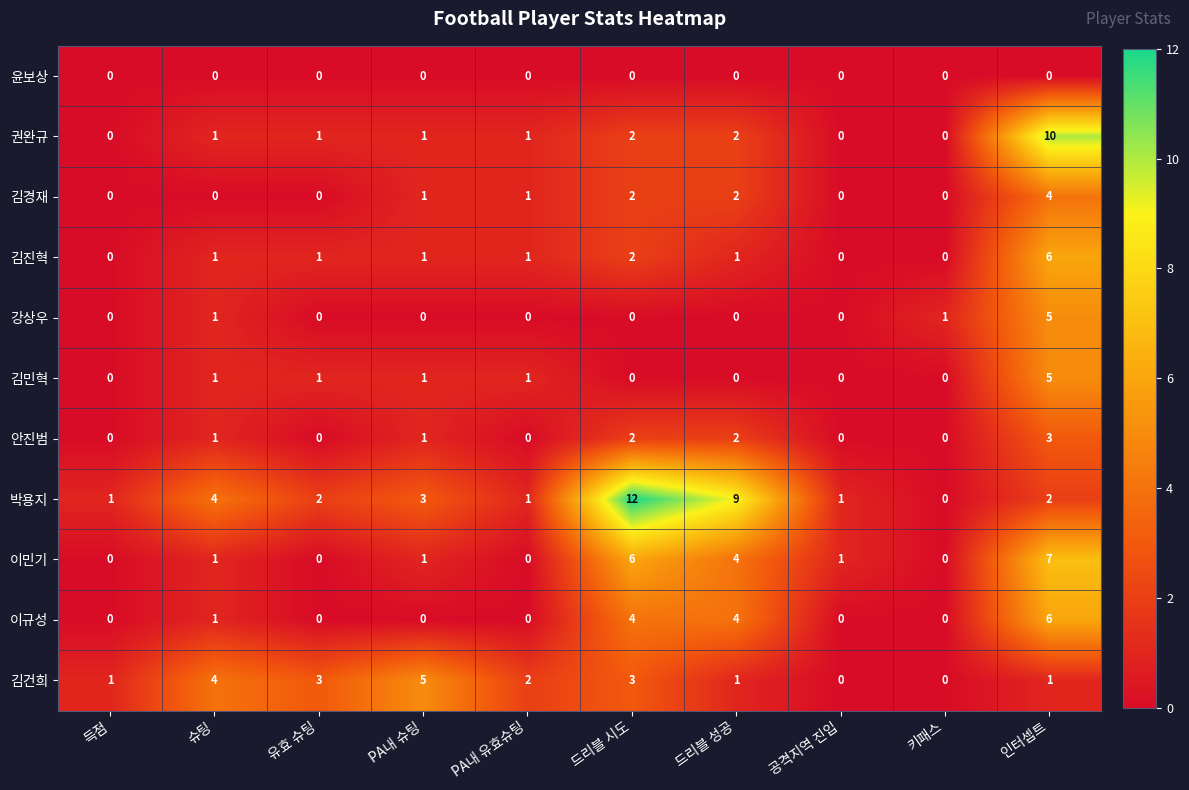

At which category is the sum across all series the highest?

인터셉트